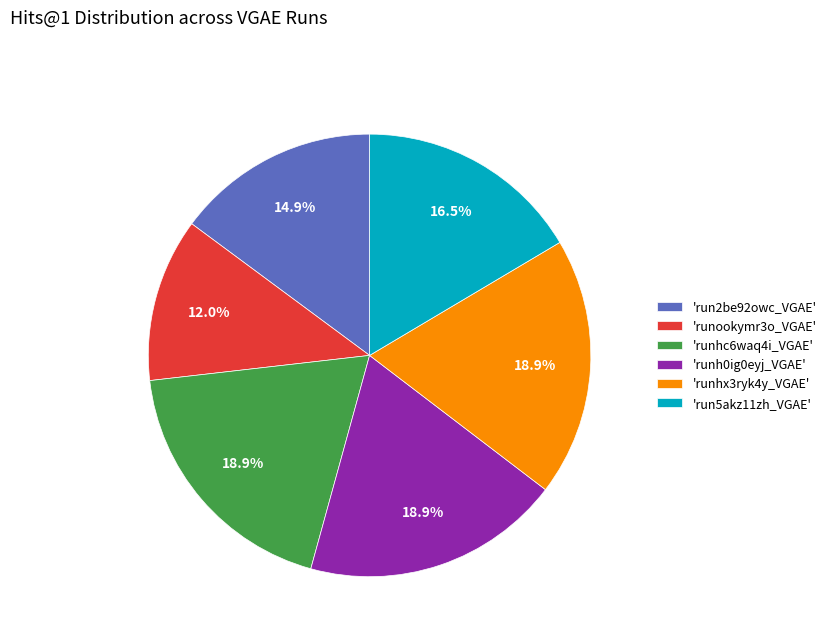

What is the ratio of the value at 'runh0ig0eyj_VGAE' to the value at 'runookymr3o_VGAE'?

1.6